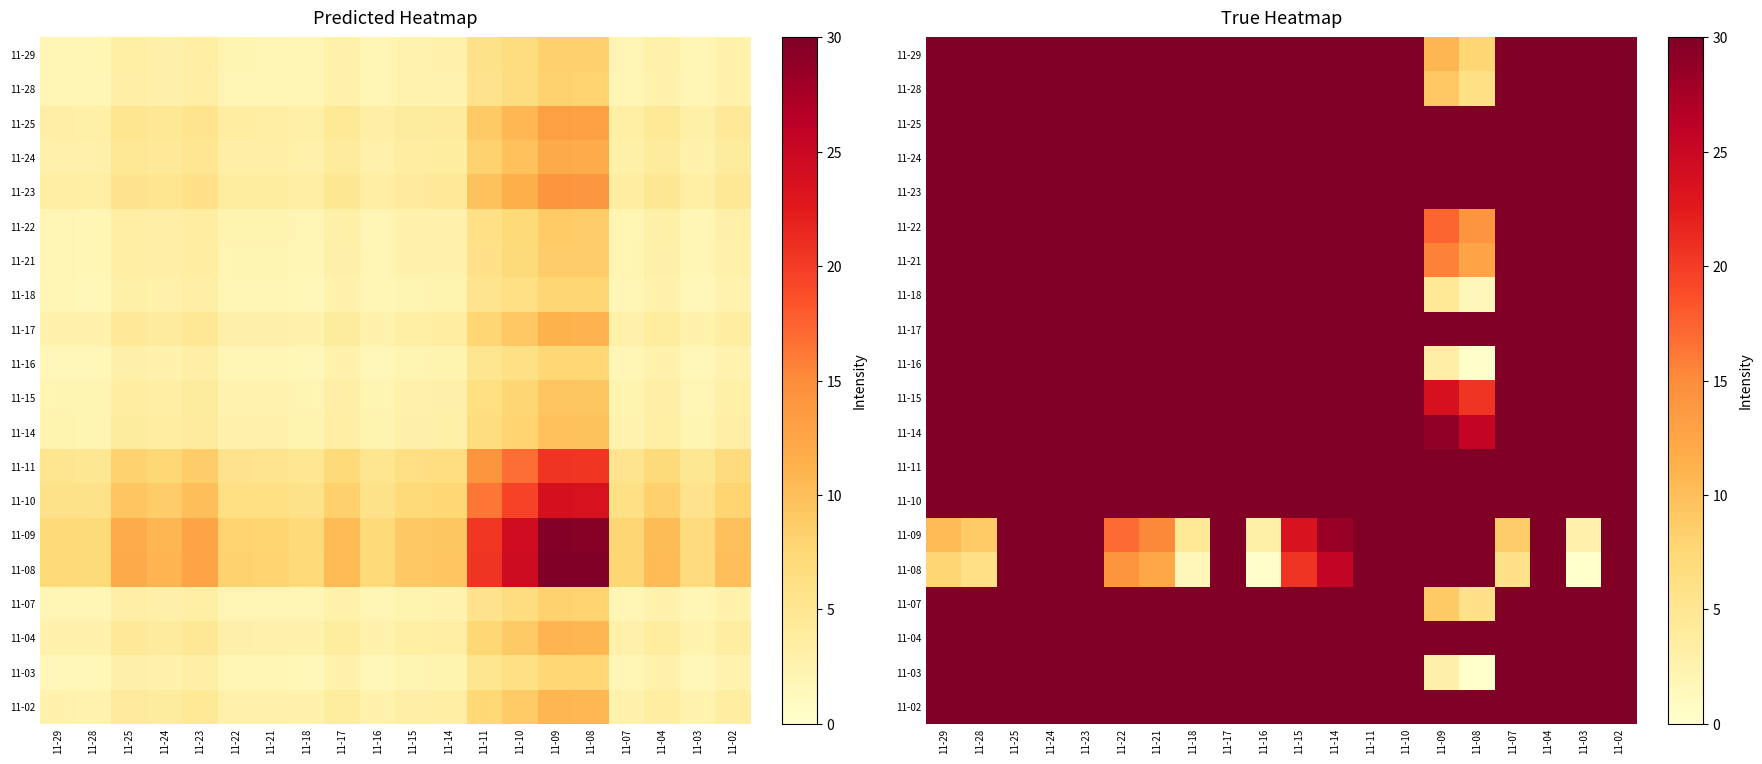

Which has a higher value, 11-02 or 11-16?

11-02